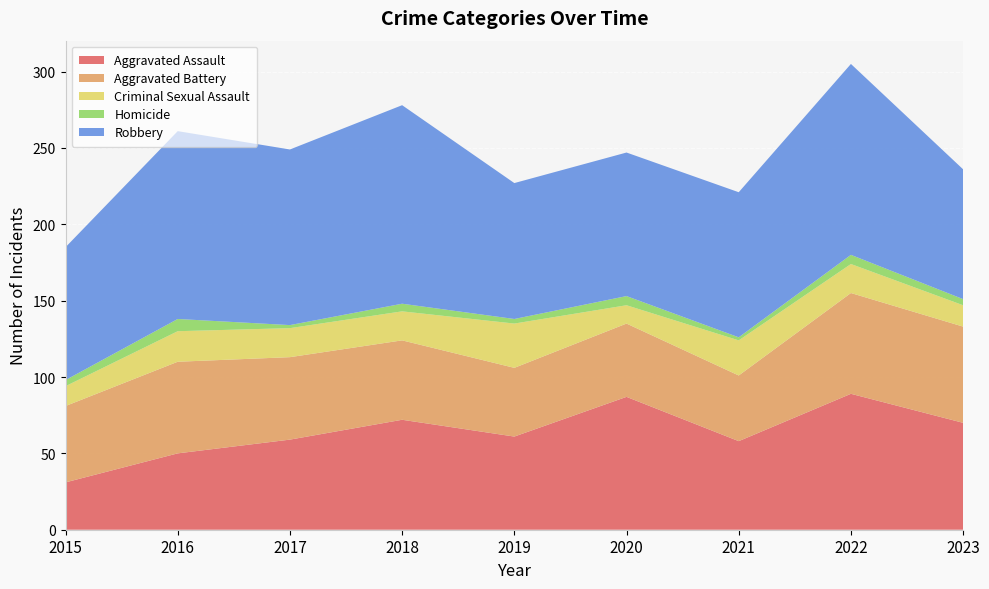

Reading left to right, extract all data points from this chart.

Aggravated Assault: 31	50	59	72	61	87	58	89	70
Aggravated Battery: 50	60	54	52	45	48	43	66	63
Criminal Sexual Assault: 13	20	19	19	29	12	23	19	14
Homicide: 4	8	2	5	3	6	2	6	4
Robbery: 87	123	115	130	89	94	95	125	85